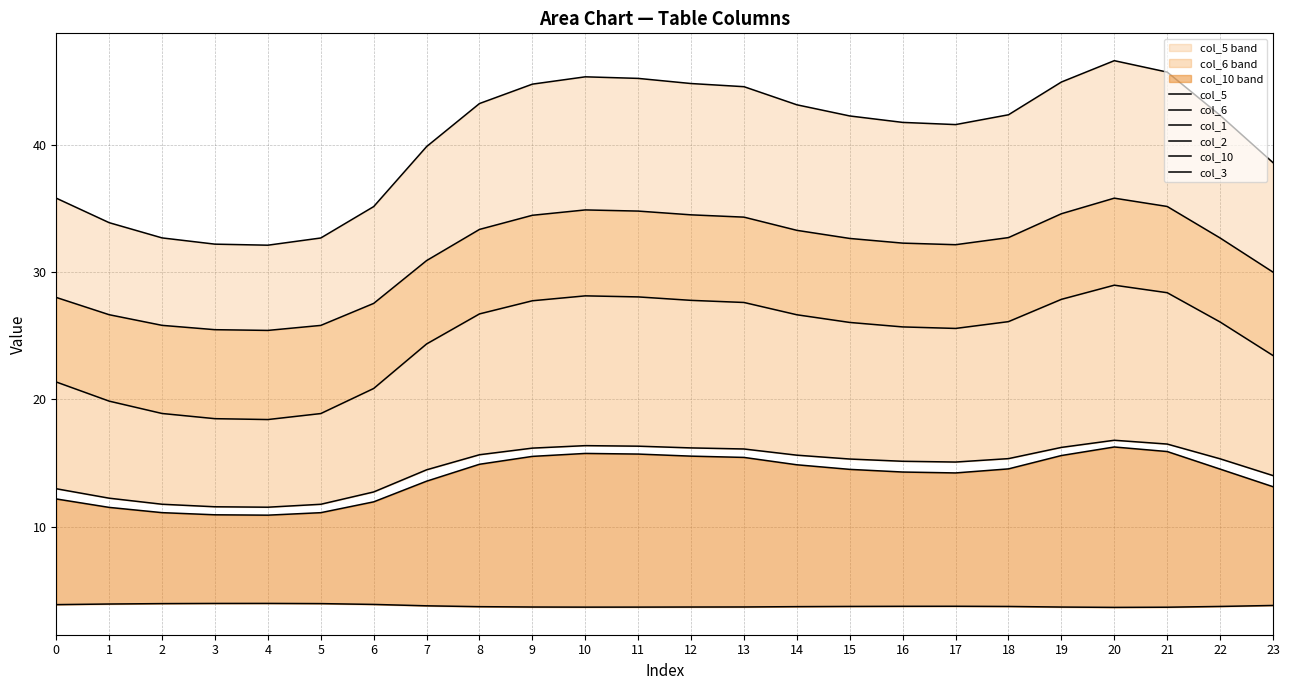

Where does the col_10 series first go above 14?

8